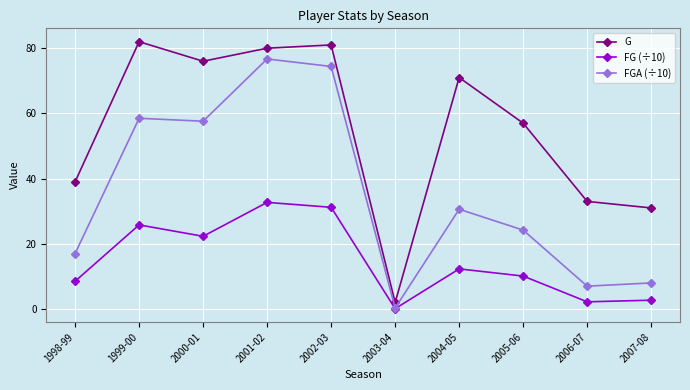

Is the value of FGA (÷10) at 2001-02 greater than the value of FG (÷10) at 2001-02?

Yes